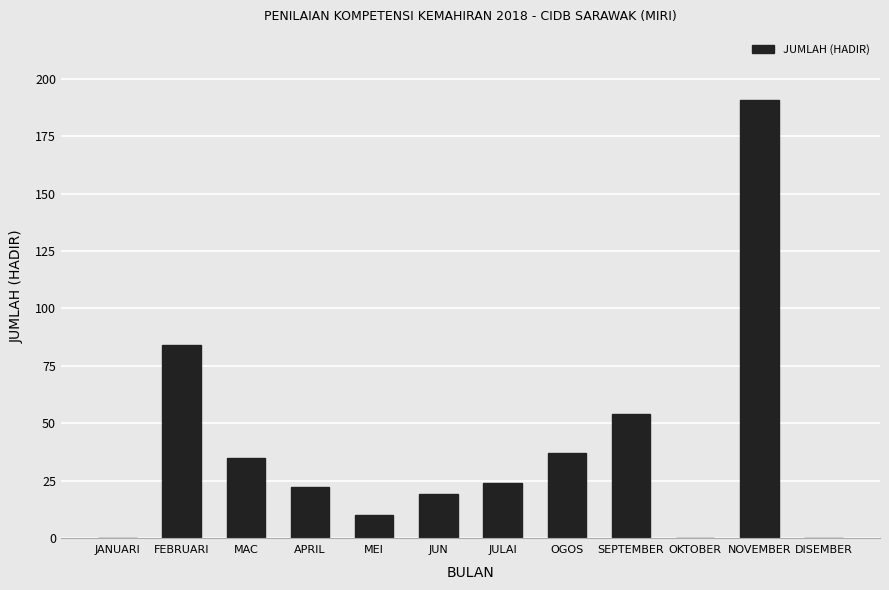

Reading right to left, list all the values displayed in this chart.

0	191	0	54	37	24	19	10	22	35	84	0